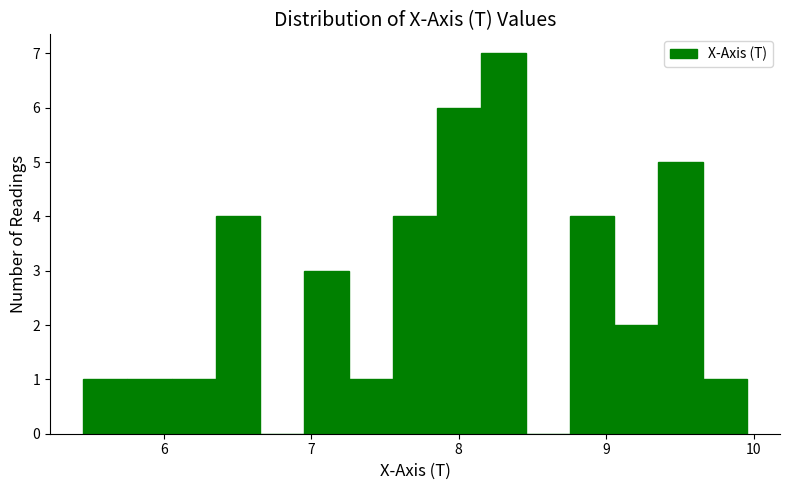

Read against the x-axis, roughly where is the centre of the tallest bar?

8.3